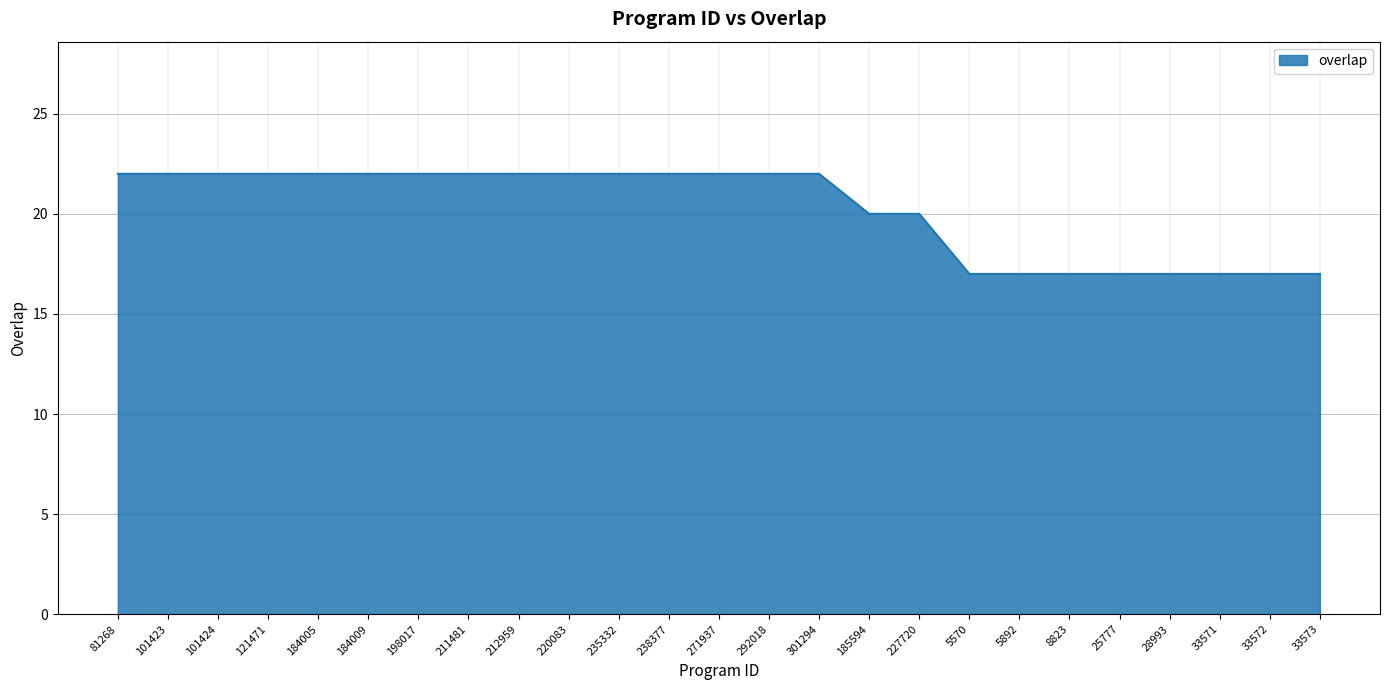

What is the average value?

20